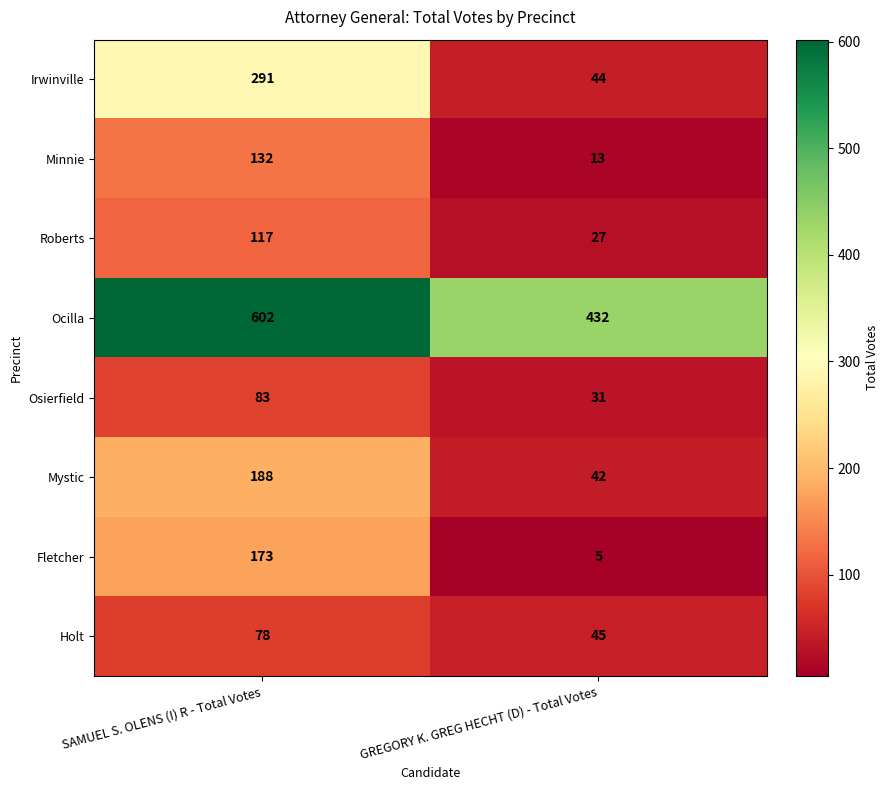

What is the total value across all series at SAMUEL S. OLENS (I) R - Total Votes?

1664